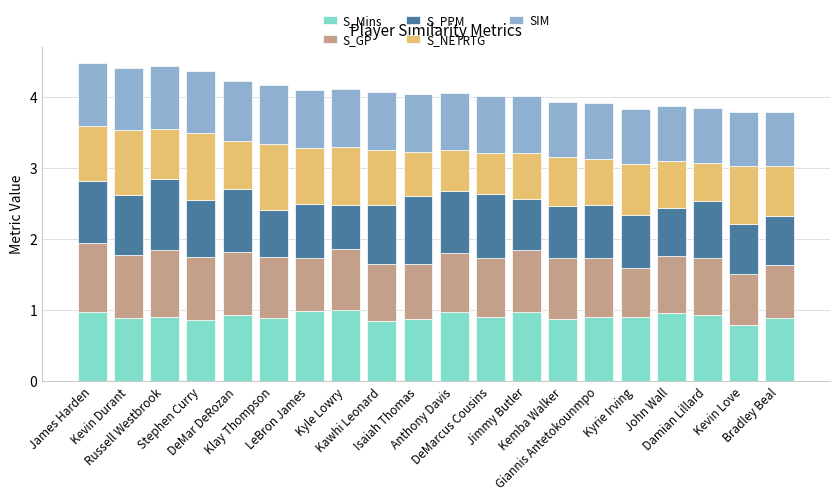

What is the maximum value for S_Mins?

1.0